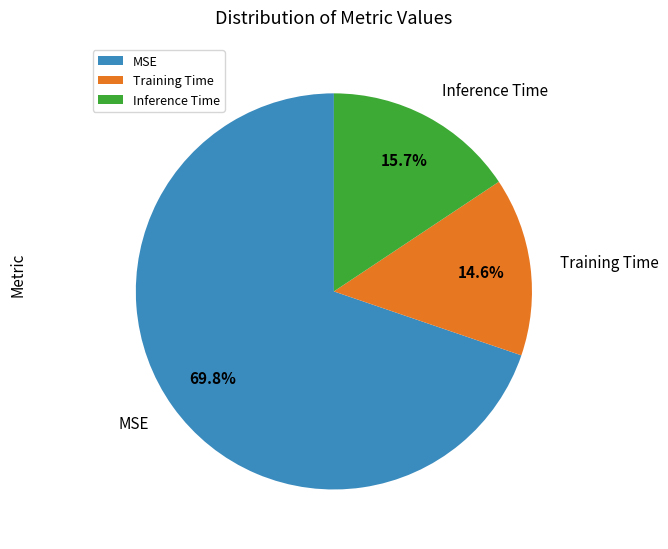

Is the sum of Training Time and MSE greater than half?

Yes